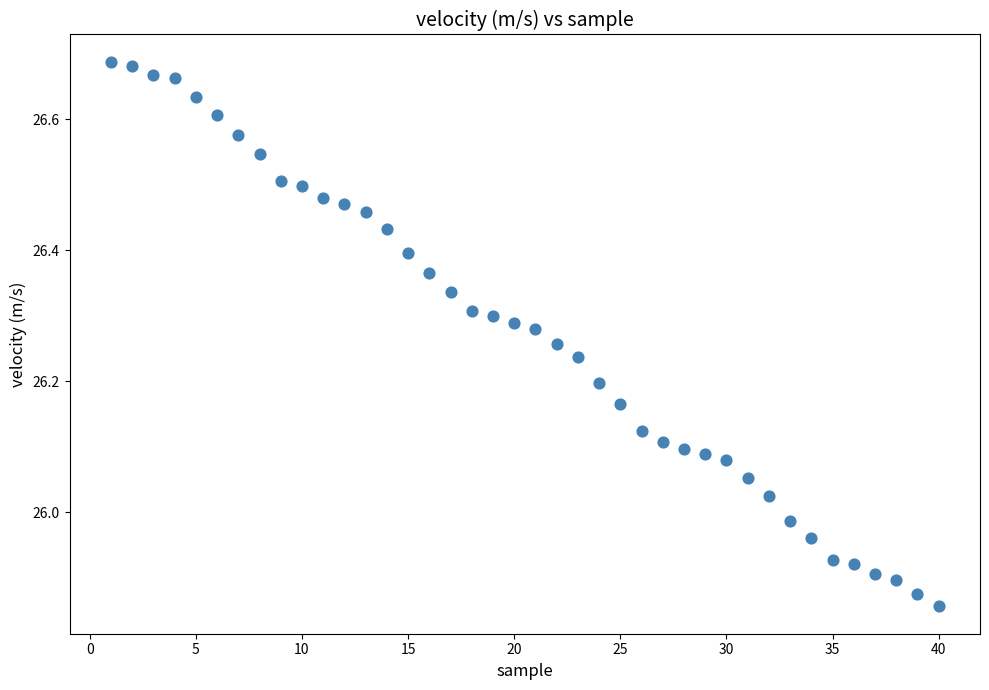

What is the range of Y values (max minus min)?

0.8